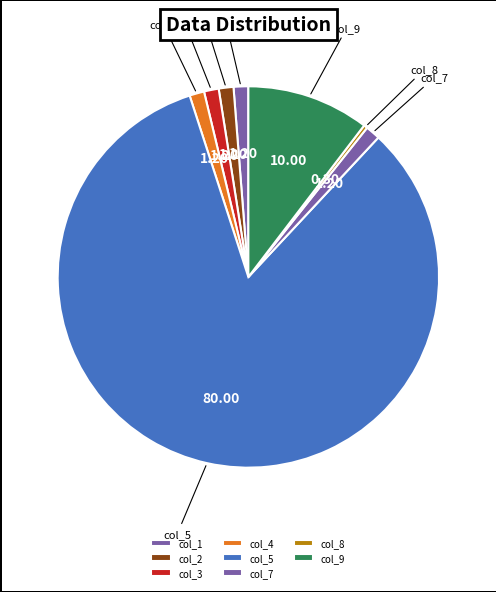

What is the largest slice in the pie chart?

col_5